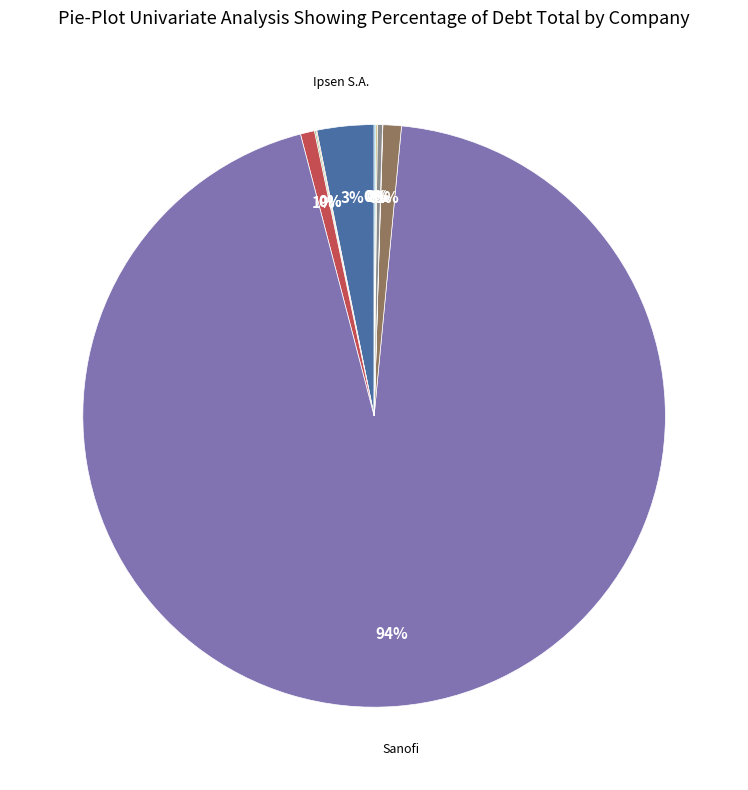

To the nearest percent, what is the average slice percentage?

10%